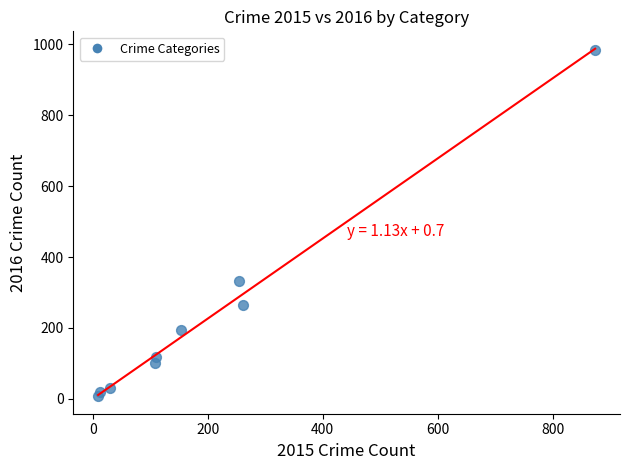

What is the average Y value?

228